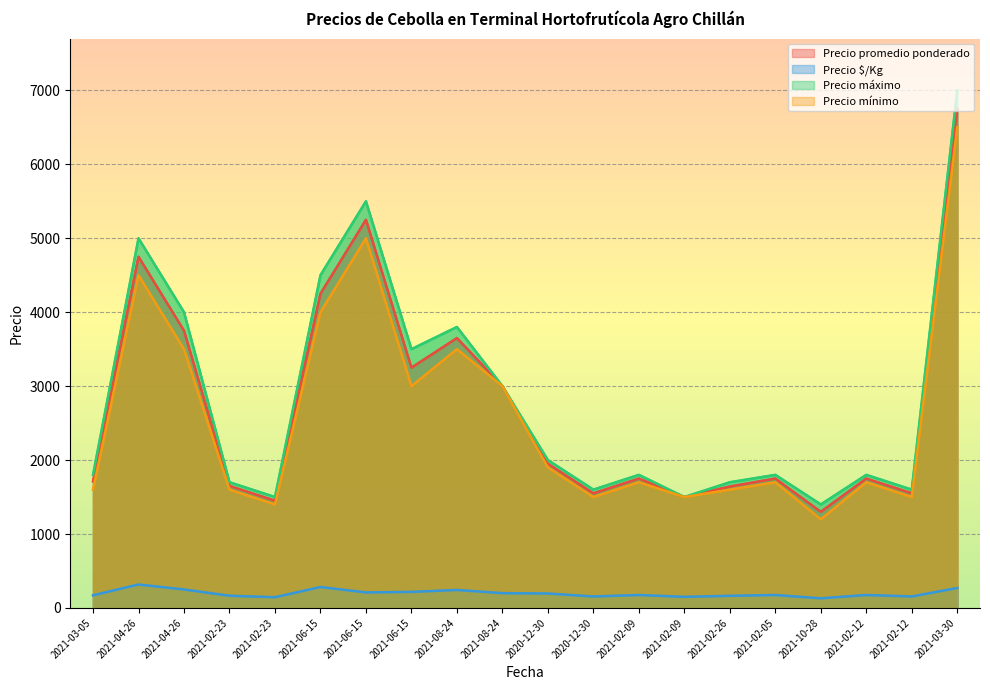

What is the label of the 3rd point from the right?

2021-02-12